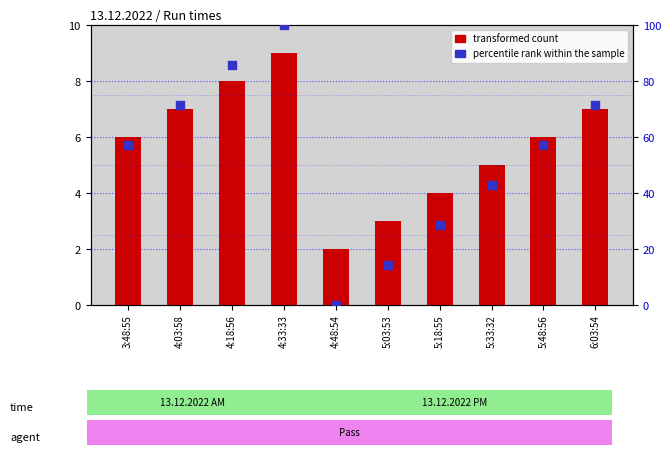

What are all the series names shown in the legend?

transformed count, percentile rank within the sample